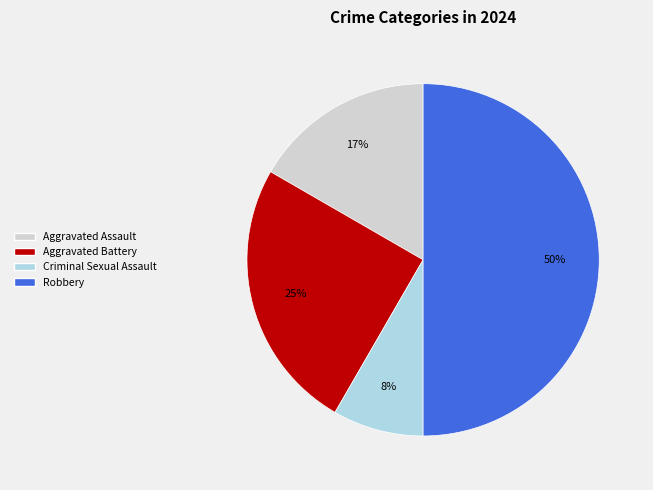

Count the number of slices in the pie.

4